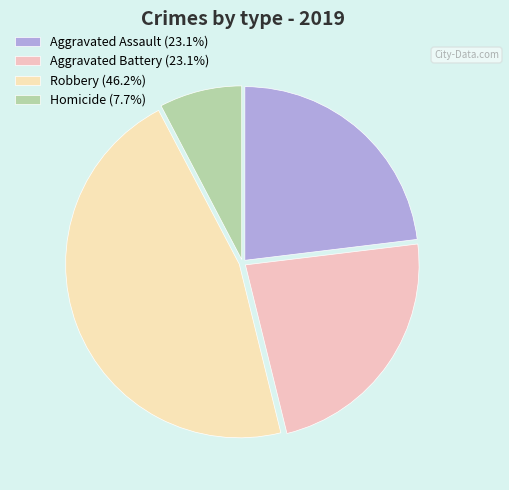

The Homicide slice represents 1% of the pie. True or false?

False